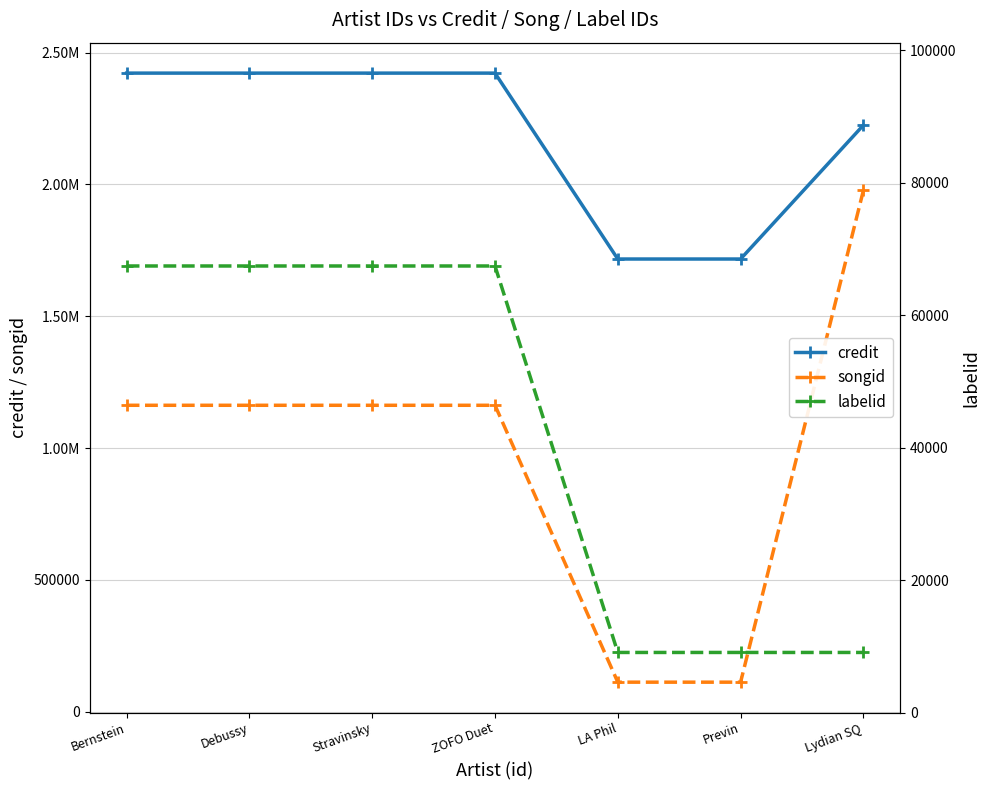

At Bernstein, list the series in order from smallest to largest.

labelid, songid, credit